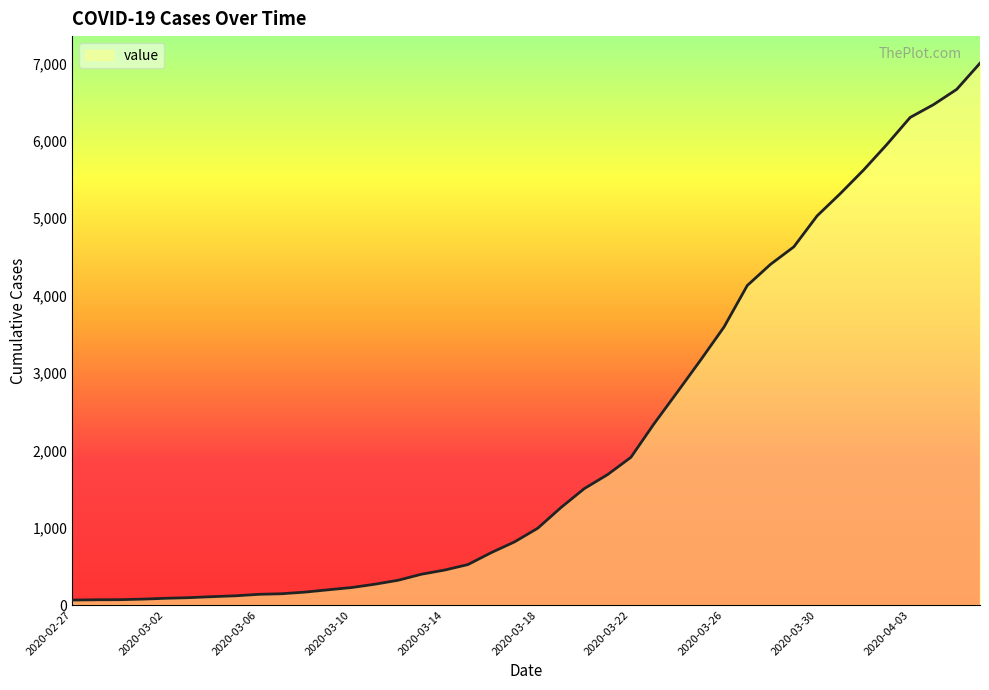

Does the chart have visible grid lines?

No